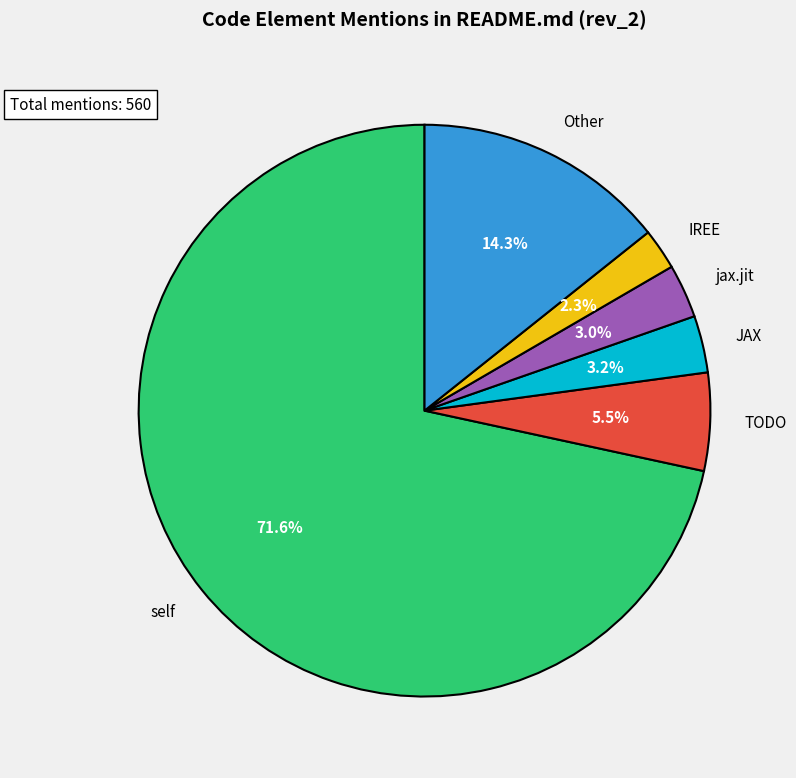

Is jax.jit the majority of the pie?

No